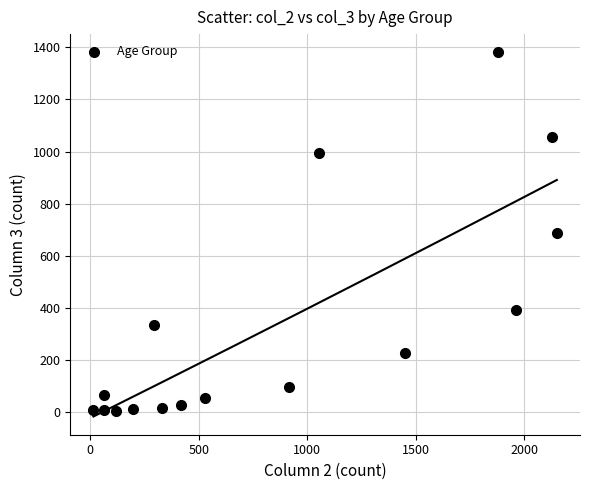

What is the range of X values (max minus min)?

2136